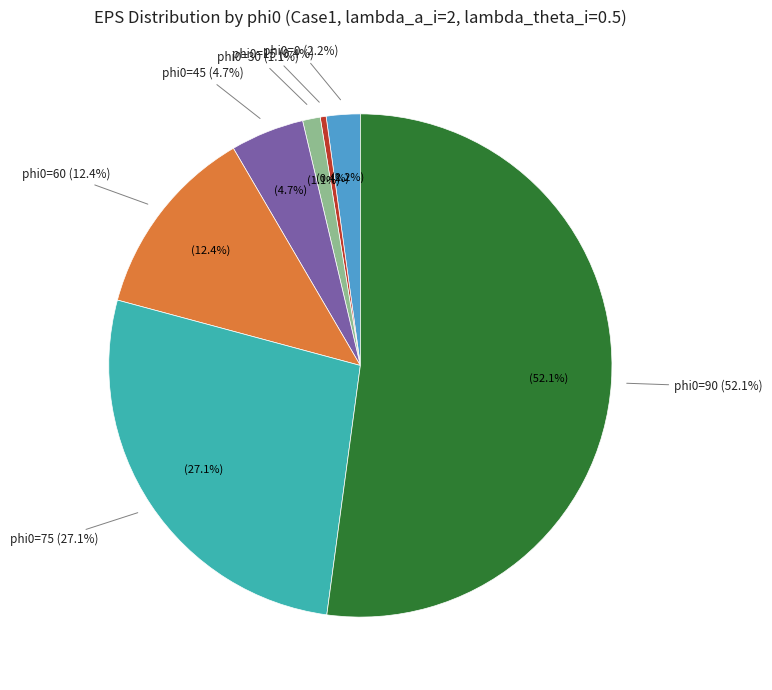

How many segments does this pie chart have?

7